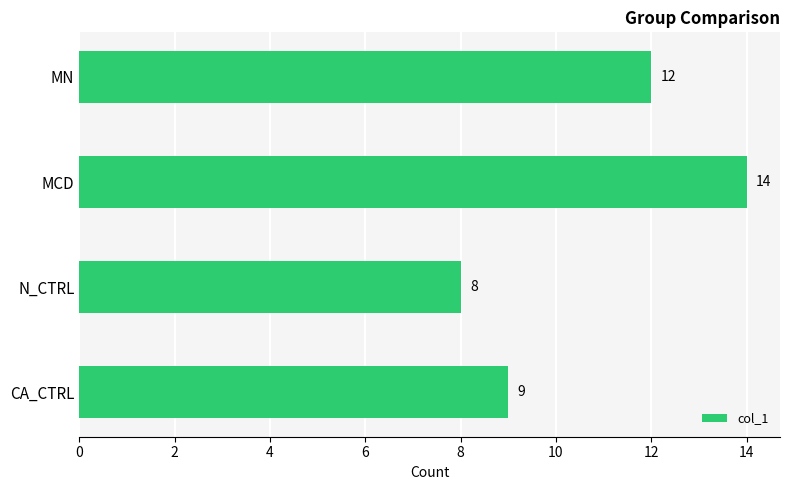

What is the change in value from MN to CA_CTRL?

-3